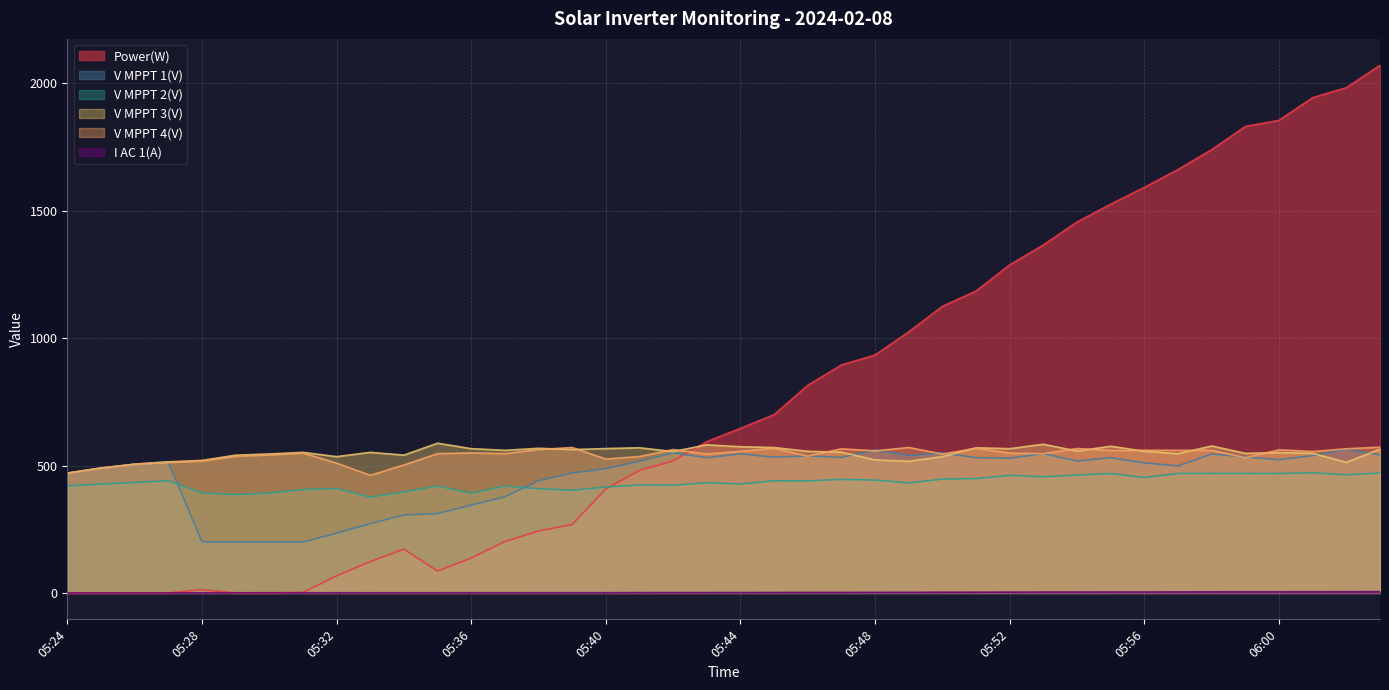

Where is the first local maximum for Power(W)?

05:28